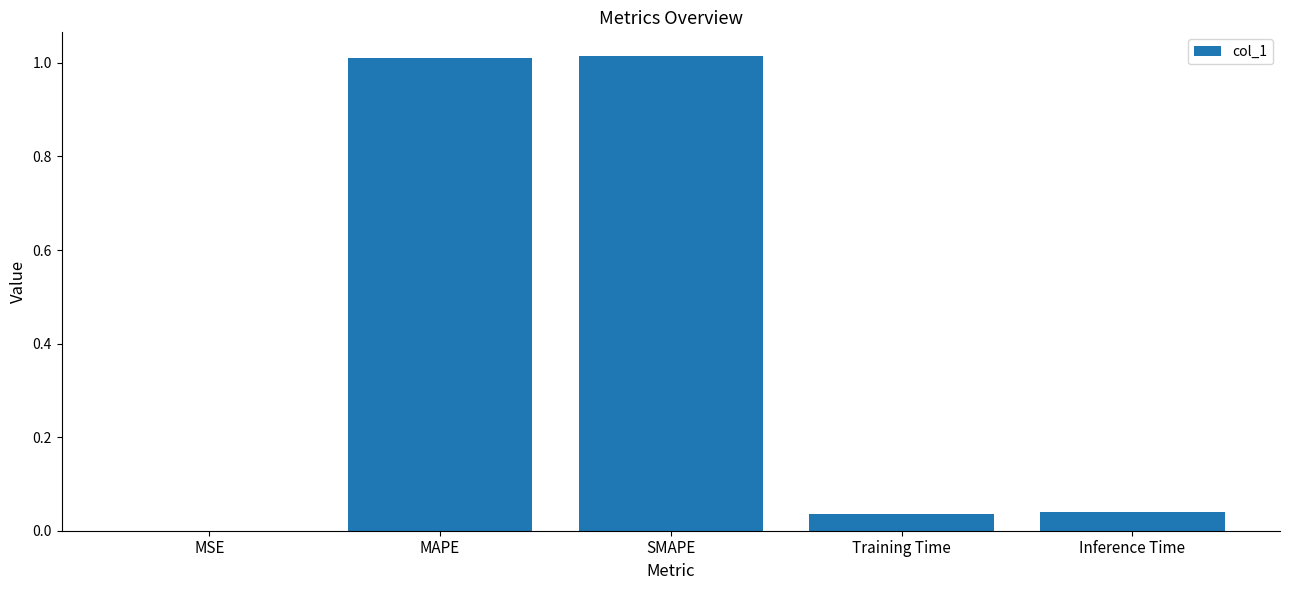

The value at MSE is 0.0. True or false?

True